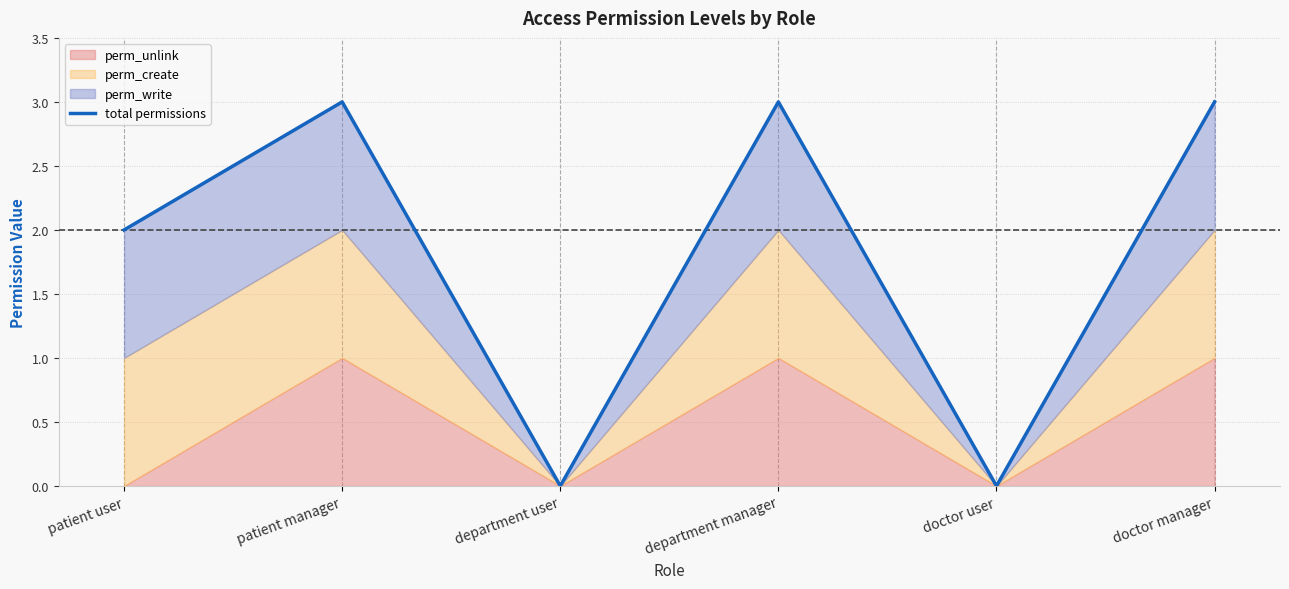

How many interior local valleys (lower than both neighbors) does the data have?

2